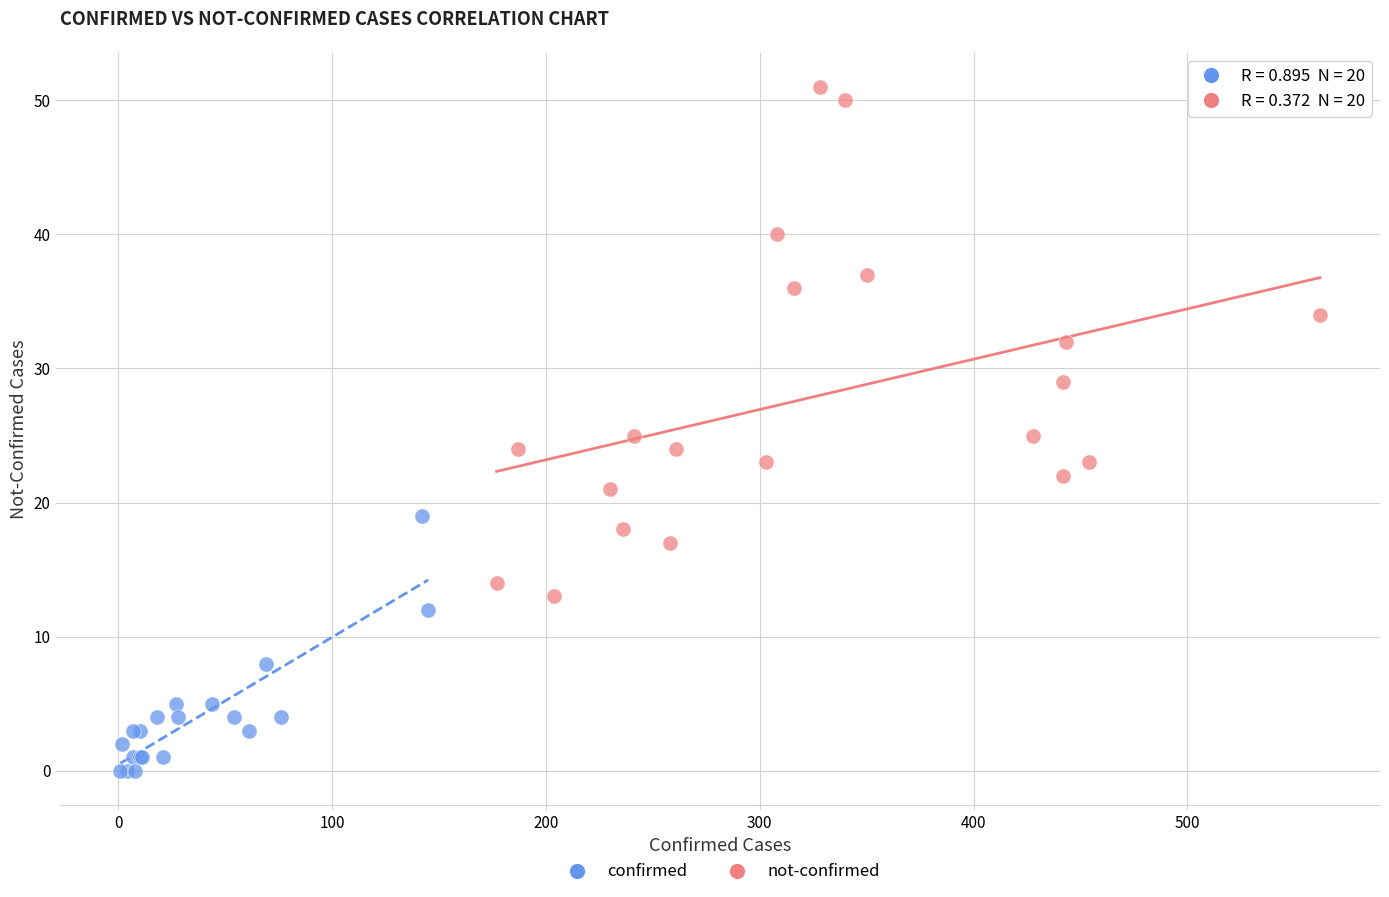

Which series reaches the minimum Y coordinate?

confirmed